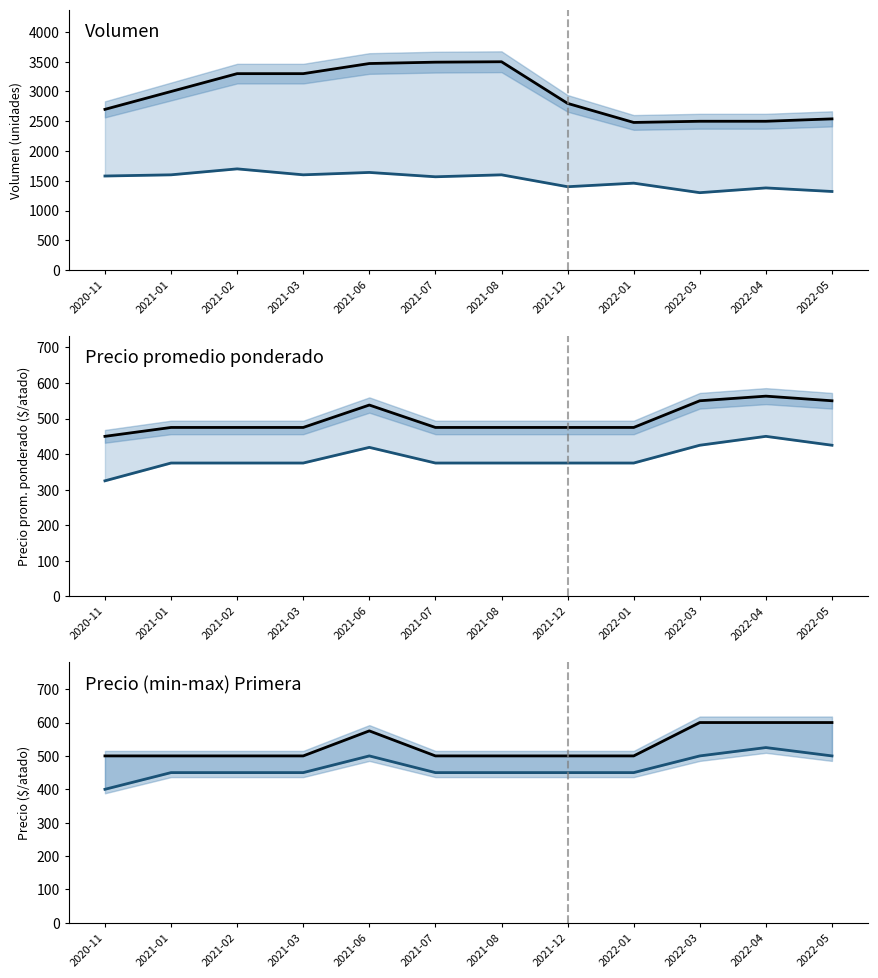

Where does the Precio prom. Segunda series first go above 375?

2021-06